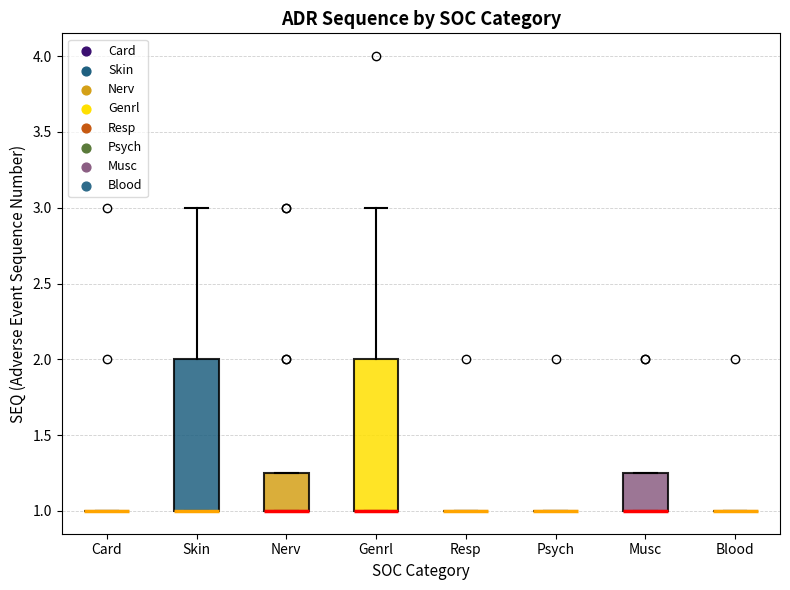

Reading left to right, read every box against the y-axis: the position of its median line, the range the box covers, and the ends of its whiskers. The values are not printed on the chart, so give them approximately, as read against the axis.

Card: box collapsed to a line at 1.00, whiskers 1.00 to 1.00
Skin: median 1.00 (drawn on the box's lower edge), box 1.00 to 2.00, whiskers 1.00 to 3.00
Nerv: median 1.00 (drawn on the box's lower edge), box 1.00 to 1.25, whiskers 1.00 to 1.25
Genrl: median 1.00 (drawn on the box's lower edge), box 1.00 to 2.00, whiskers 1.00 to 3.00
Resp: box collapsed to a line at 1.00, whiskers 1.00 to 1.00
Psych: box collapsed to a line at 1.00, whiskers 1.00 to 1.00
Musc: median 1.00 (drawn on the box's lower edge), box 1.00 to 1.25, whiskers 1.00 to 1.25
Blood: box collapsed to a line at 1.00, whiskers 1.00 to 1.00